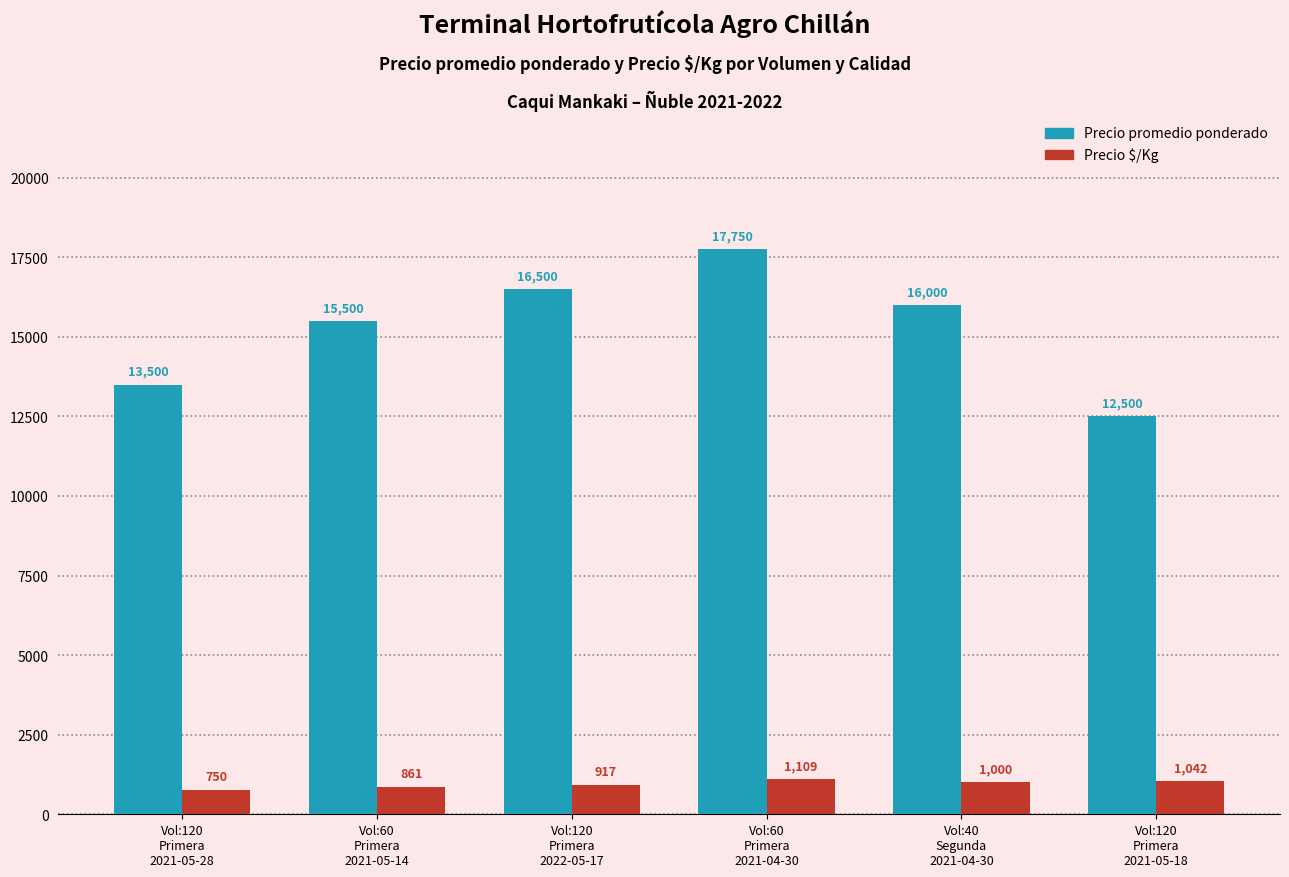

What is the total value across all series at Vol:40
Segunda
2021-04-30?

17000